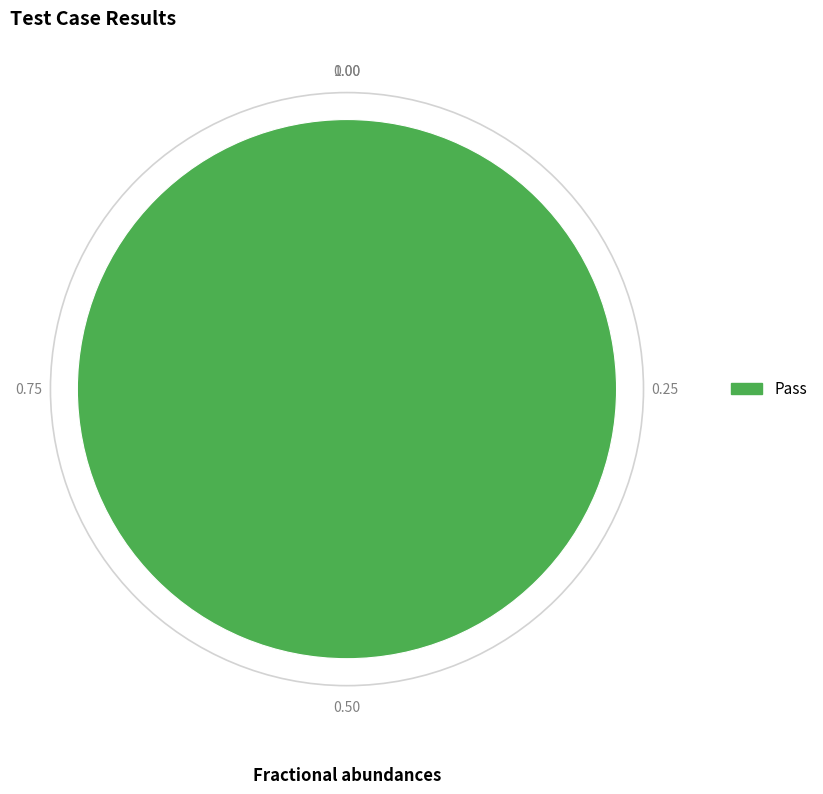

Rank the categories by value from lowest to highest.

Pass